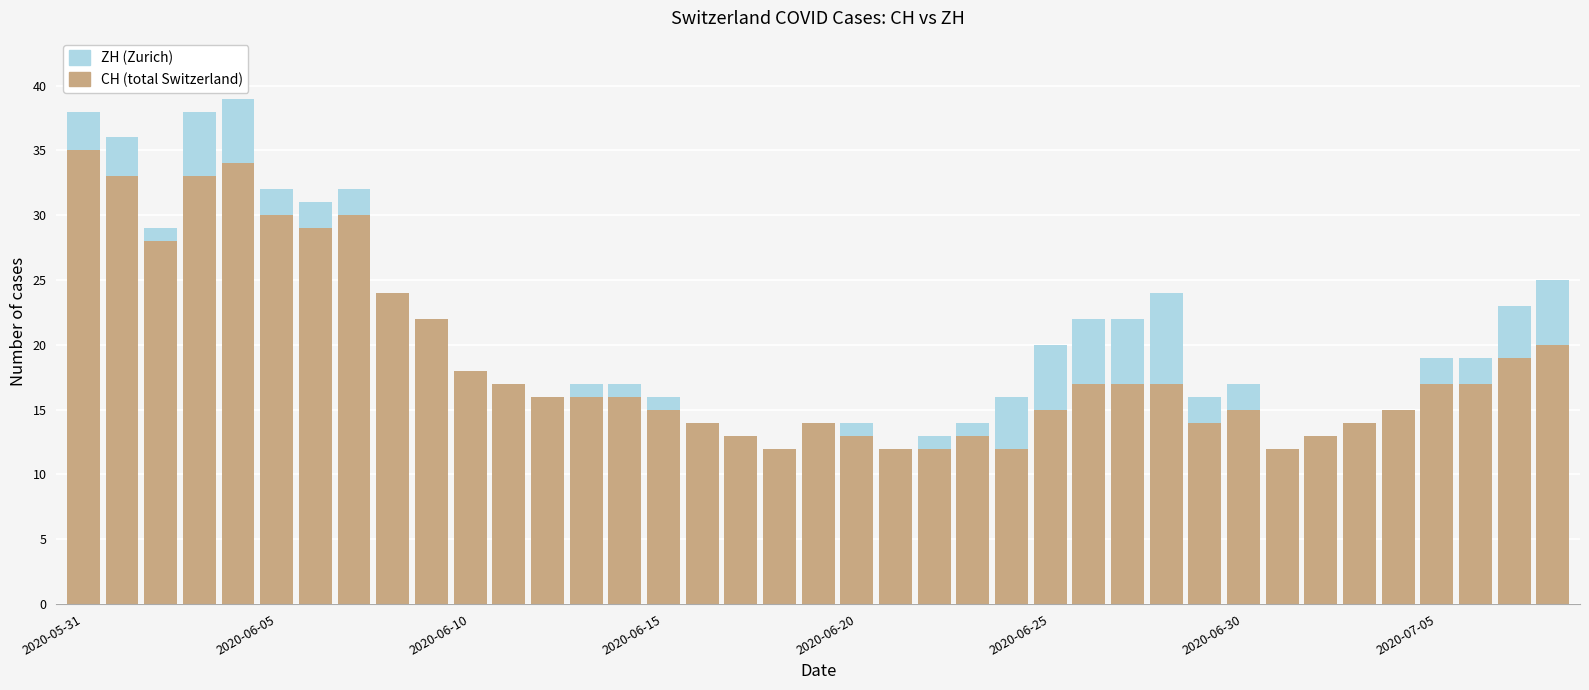

What is the sum of all CH (total Switzerland) values?

733